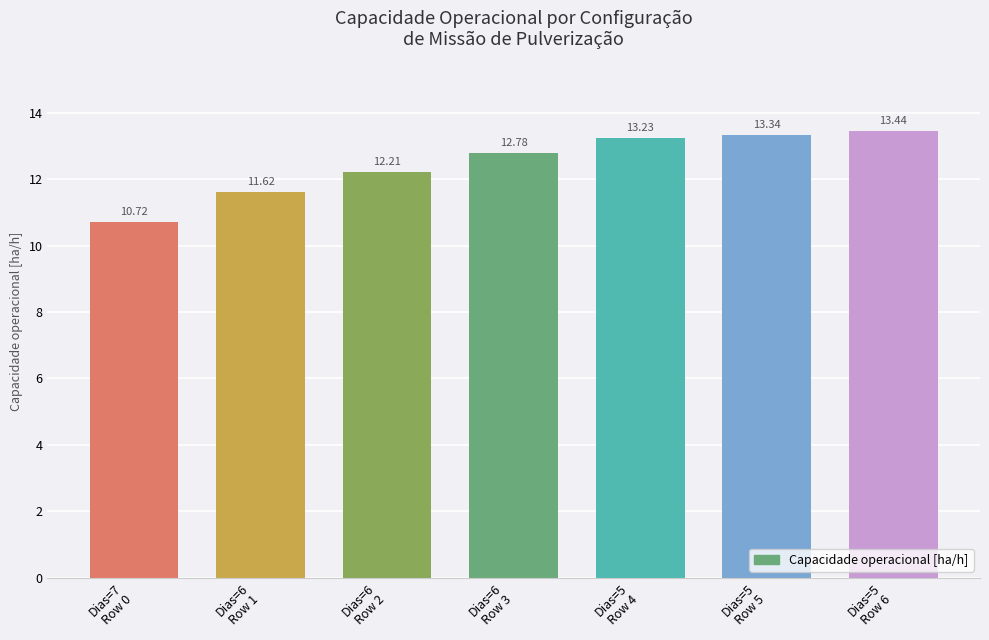

The value at Dias=6
Row 3 is 12.8. True or false?

True